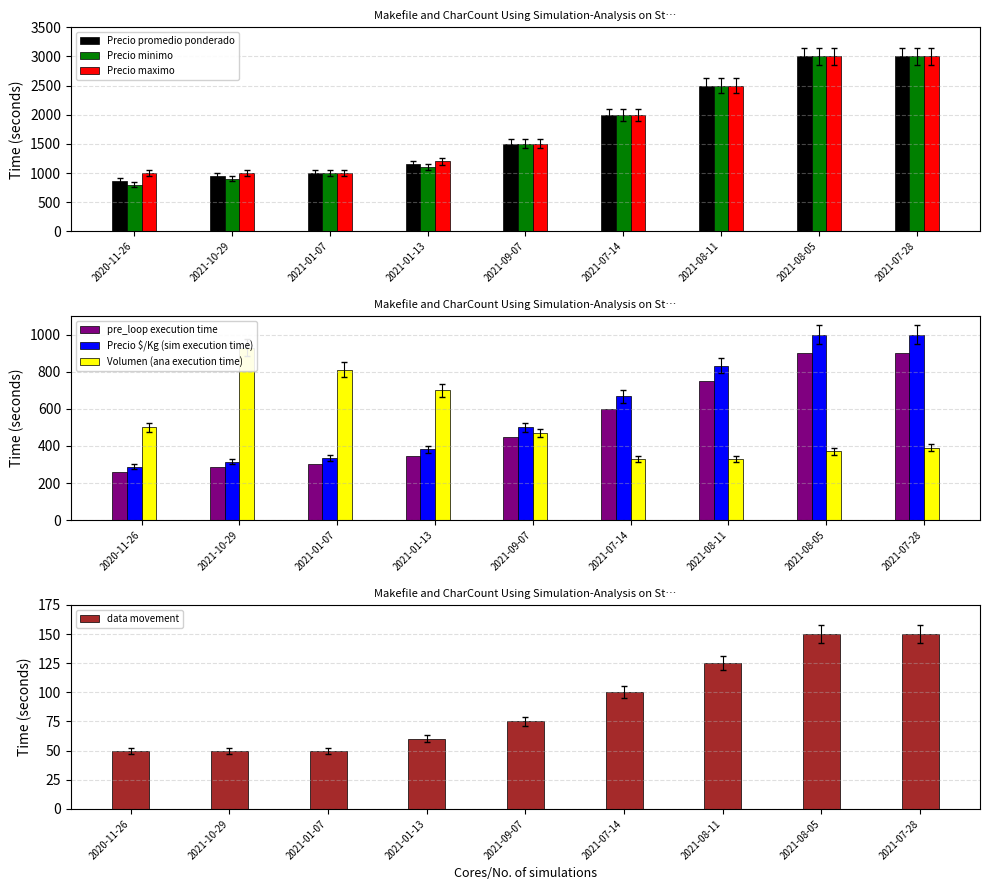

How many groups of bars are there?

9